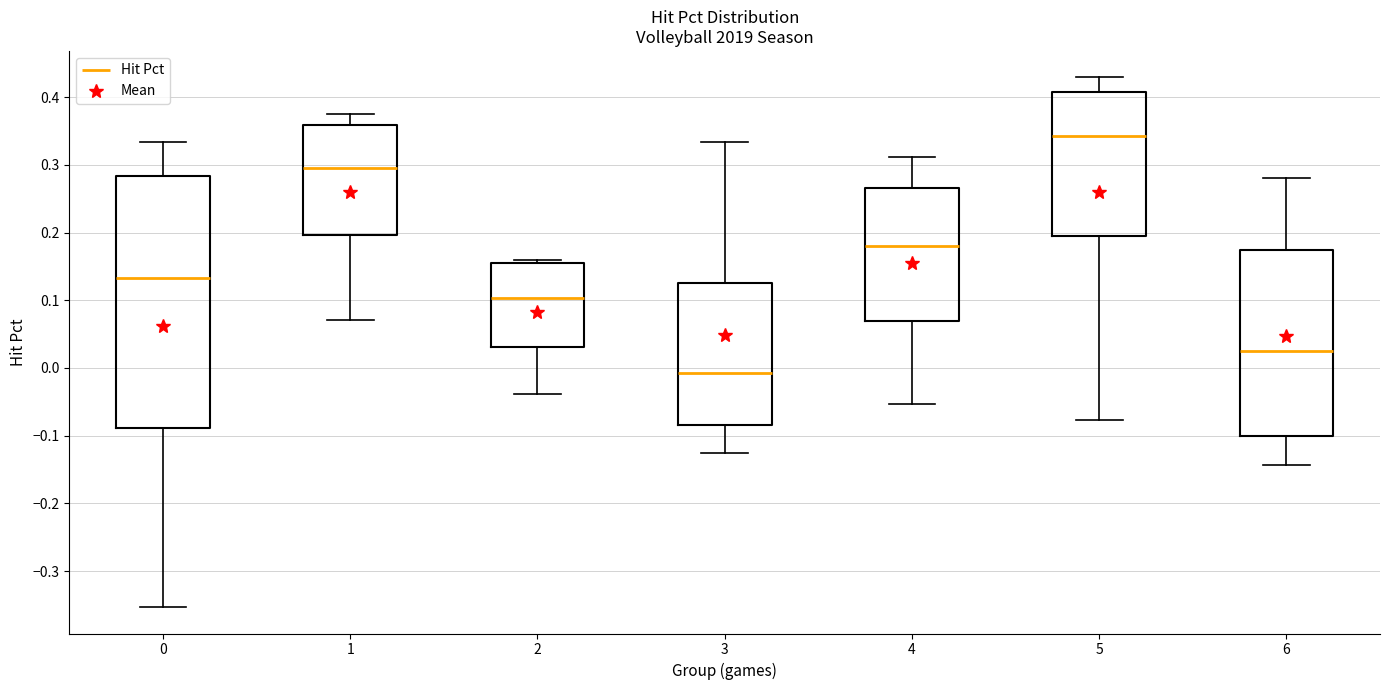

Reading left to right, transcribe this box plot: for each box, give where its median line is, the range the box spans, and where its two whiskers end, as read against the y-axis. The values are not printed on the chart, so give them approximately, as read against the axis.

0: median 0.13, box -0.09 to 0.28, whiskers -0.35 to 0.33
1: median 0.30, box 0.20 to 0.36, whiskers 0.07 to 0.38
2: median 0.10, box 0.03 to 0.16, whiskers -0.04 to 0.16 (just above the box's upper edge)
3: median -0.01, box -0.08 to 0.13, whiskers -0.12 to 0.33
4: median 0.18, box 0.07 to 0.27, whiskers -0.05 to 0.31
5: median 0.34, box 0.20 to 0.41, whiskers -0.08 to 0.43
6: median 0.03, box -0.10 to 0.17, whiskers -0.14 to 0.28